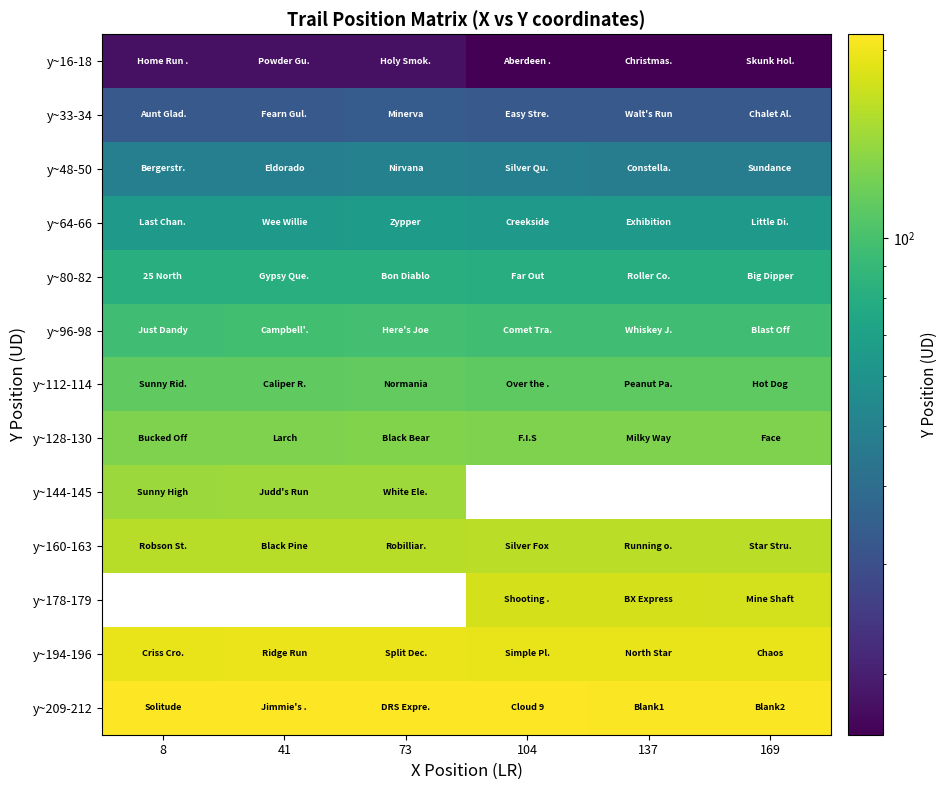

True or false: y~112-114 has a value of 113.0 at 41.

True